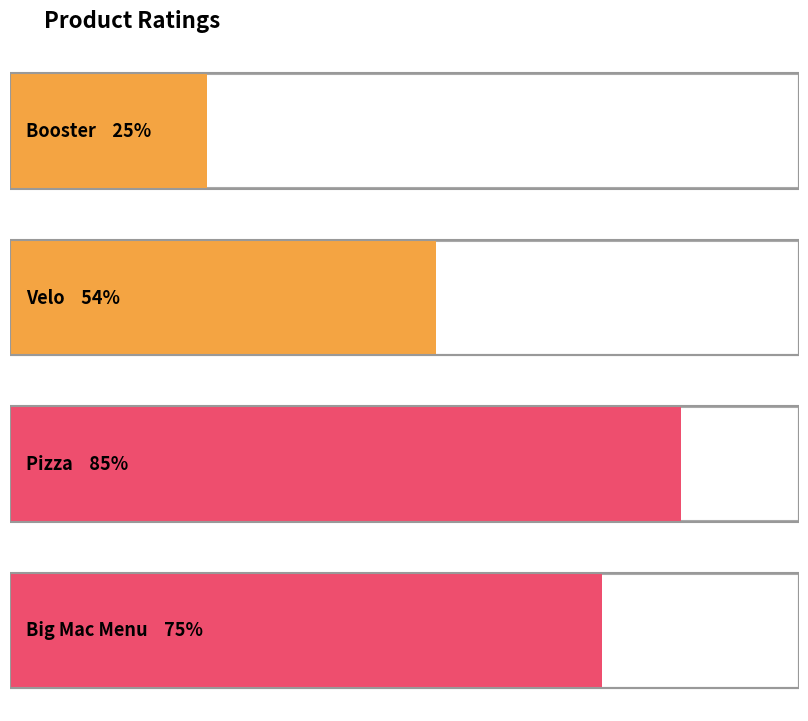

Which has a higher value, Kongen af energidrik
Booster or Min elskede 2
Pizza?

Min elskede 2
Pizza